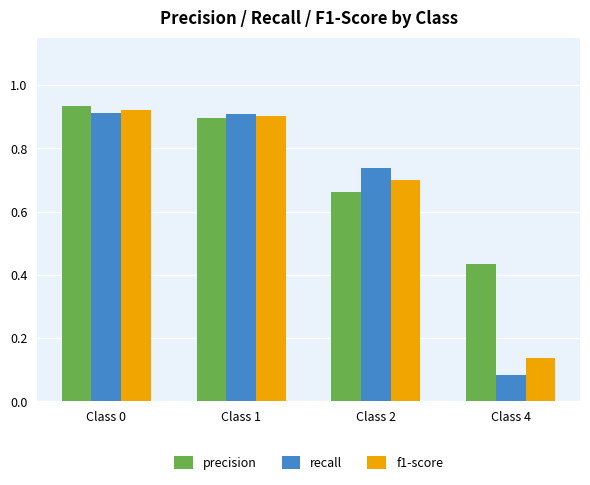

The value of f1-score at Class 4 is 0.2. True or false?

False